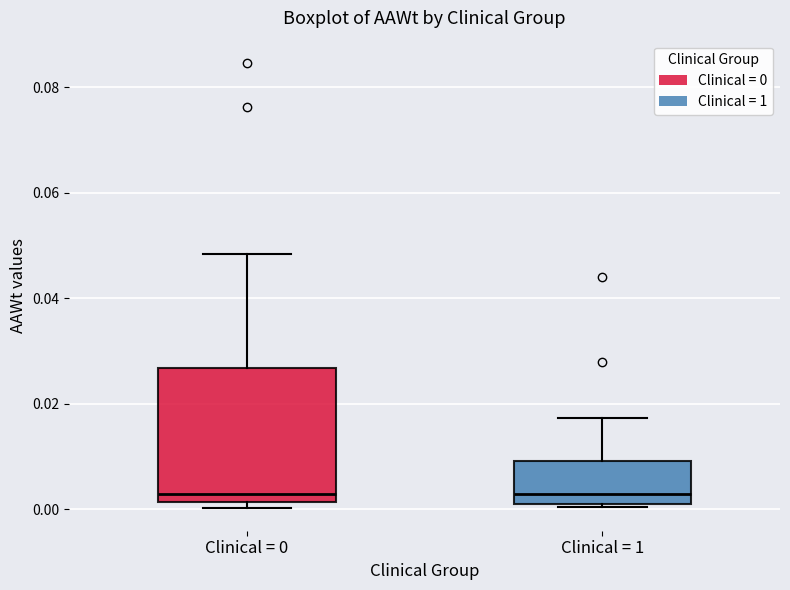

Comparing the boxes themselves (not the whiskers), which one is the tallest?

Clinical = 0